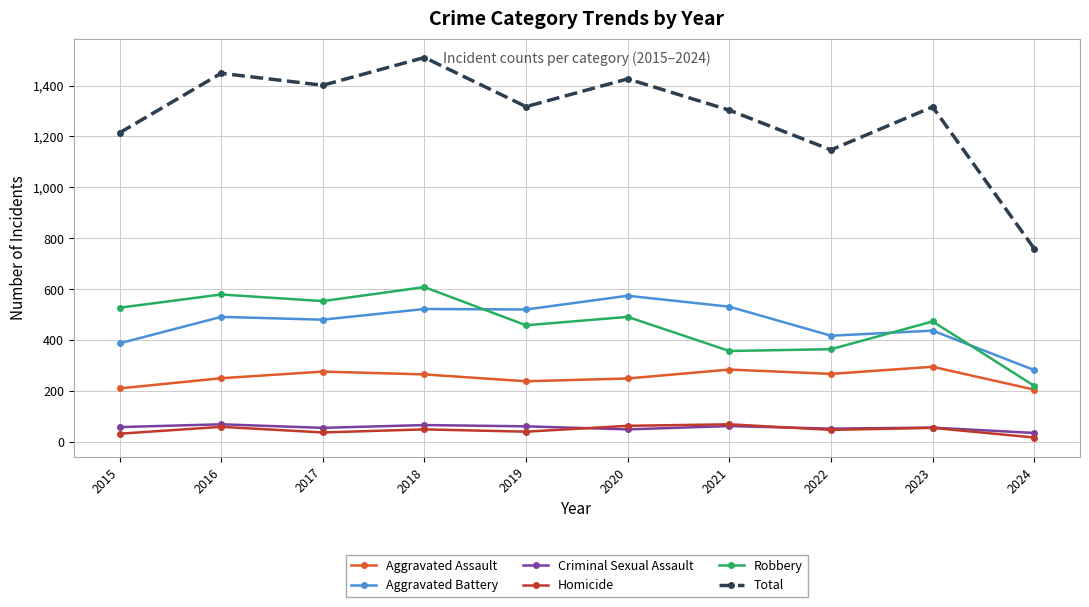

The Total series shows 723 at 2015. True or false?

False